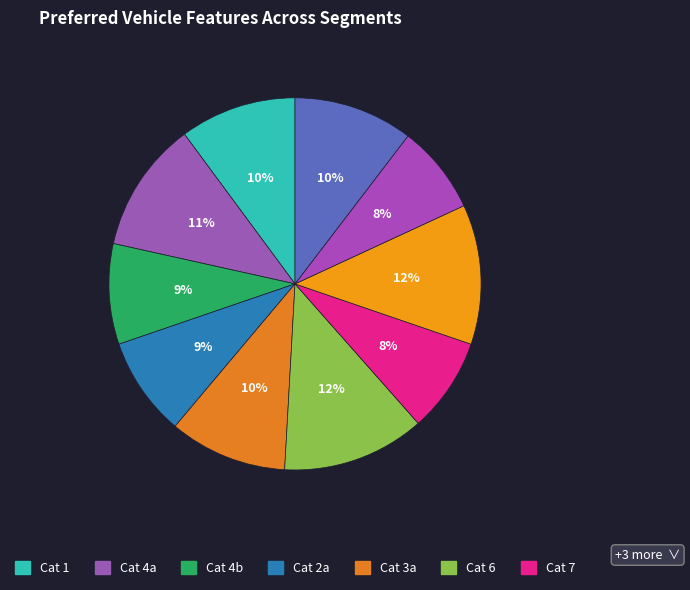

Does any single category account for the majority?

No